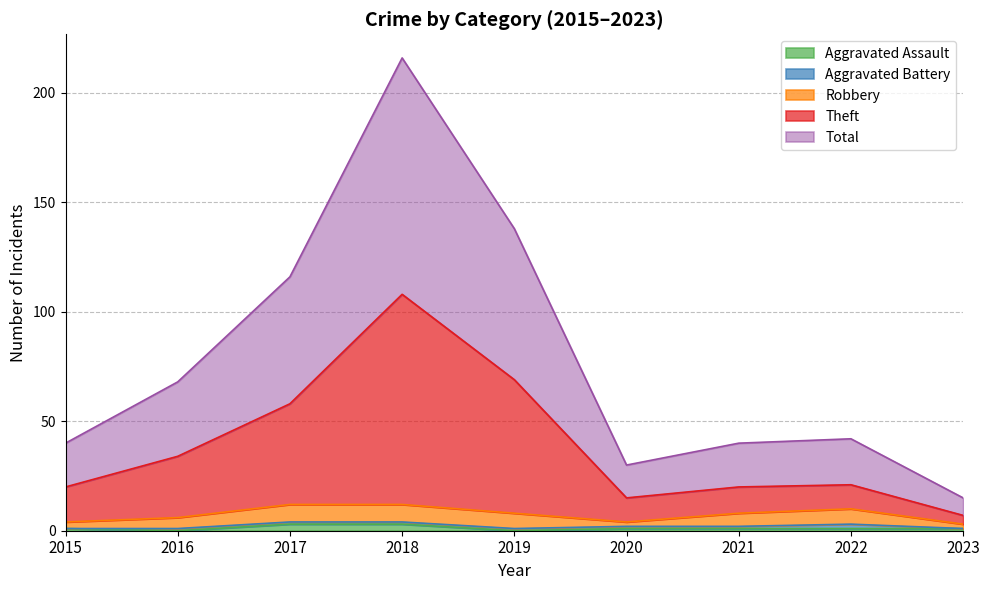

Does the chart have visible grid lines?

Yes